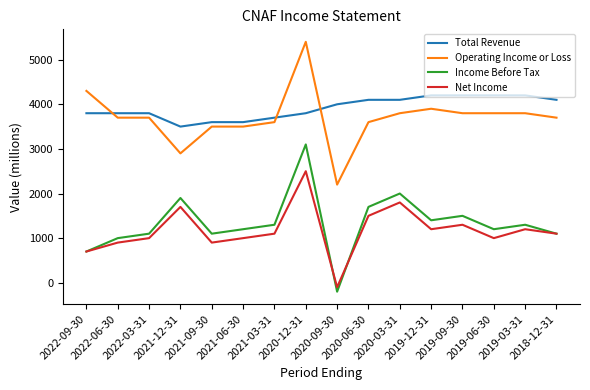

Which series has the largest range (max minus min)?

Income Before Tax